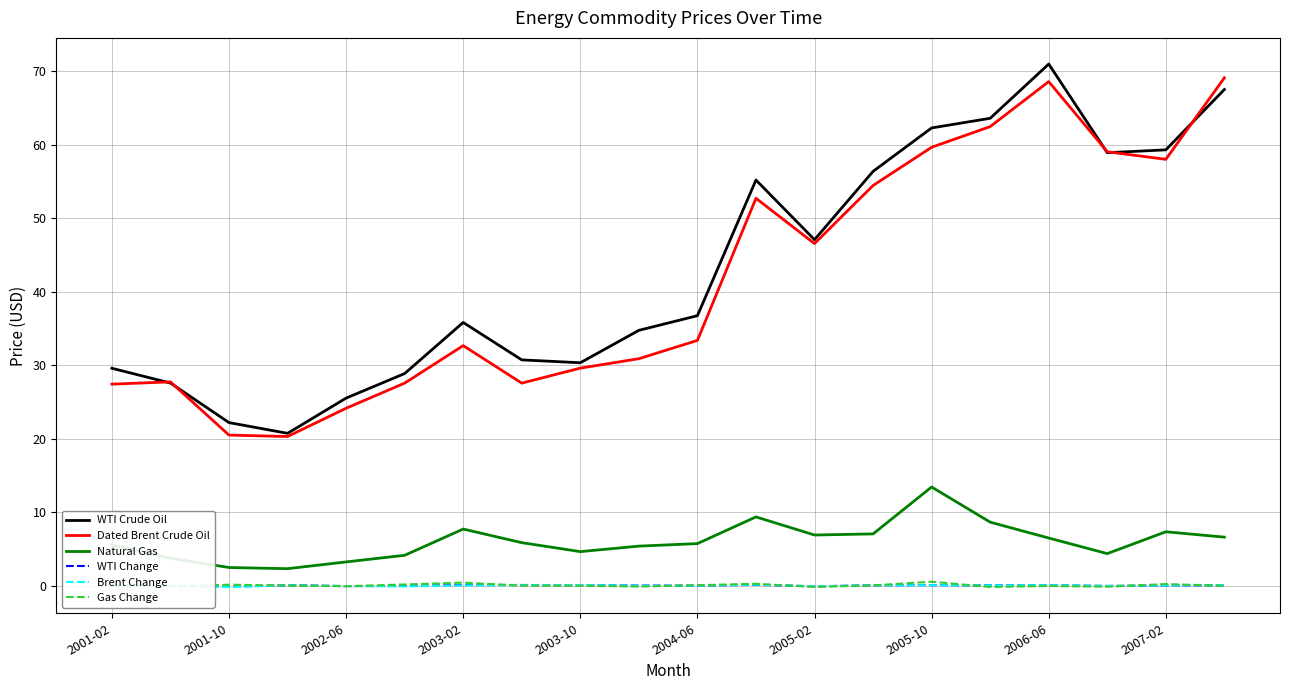

True or false: WTI Change and Natural Gas intersect in this chart.

False